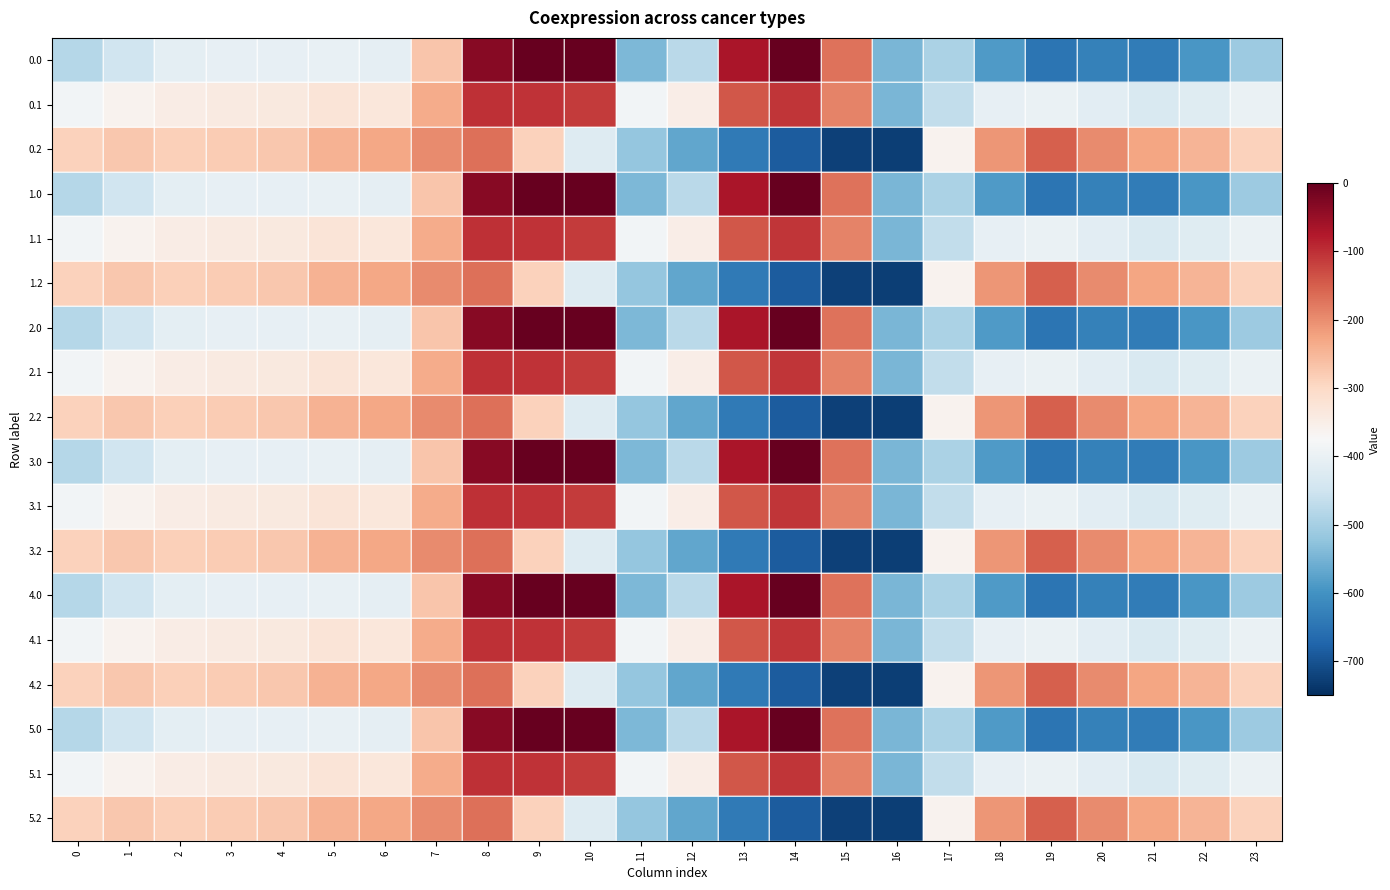

At which category is the sum across all series the highest?

8